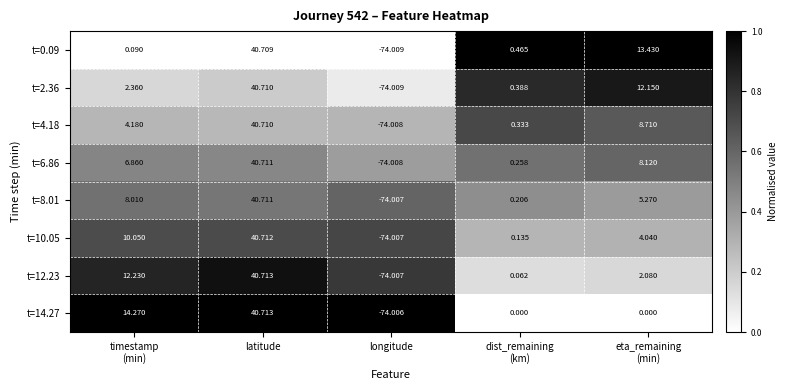

Which category has the lowest value in the t=8.01 series?

longitude